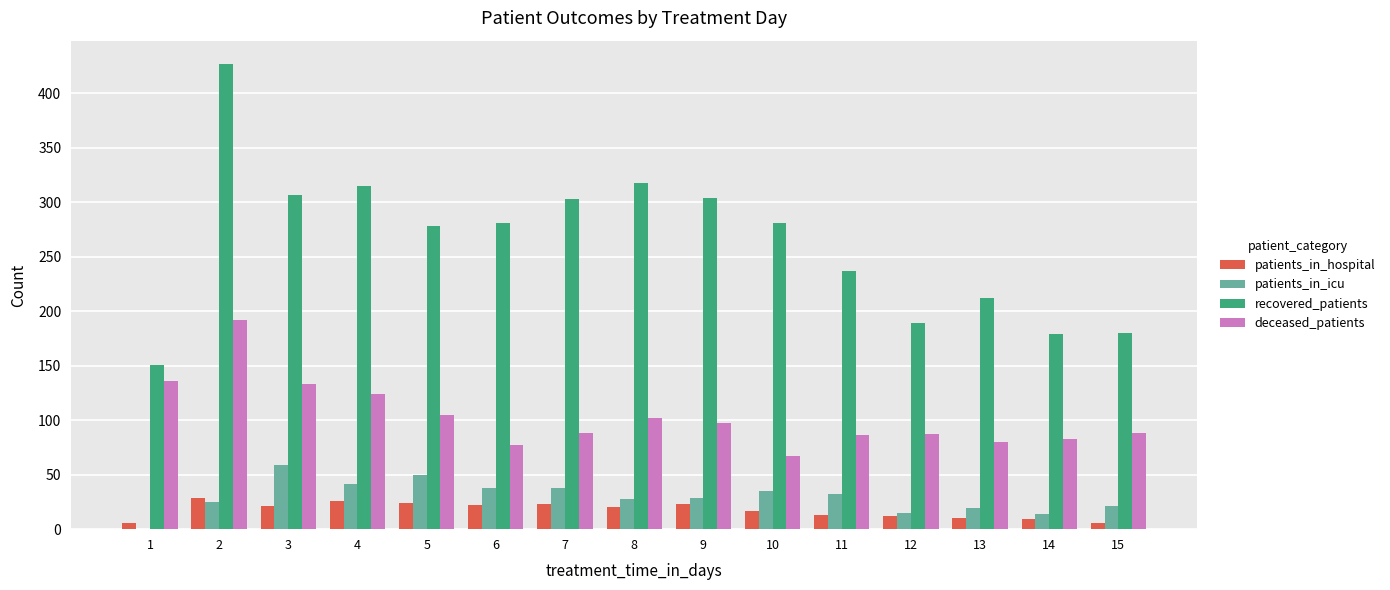

What is the maximum value shown in the chart?

427